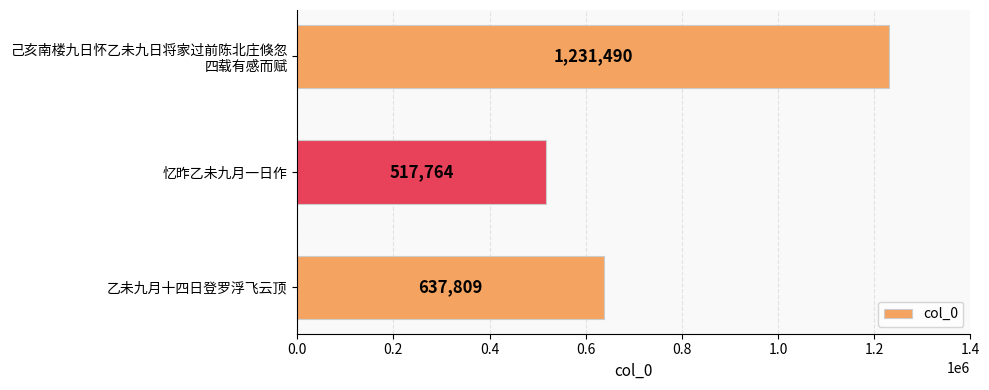

What is the value of the 3rd bar from the top?

637809